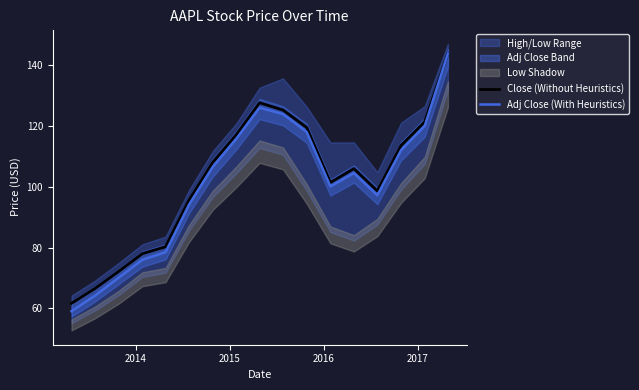

List the series in order of their overall mean, lowest first.

Adj Close (With Heuristics), Close (Without Heuristics)